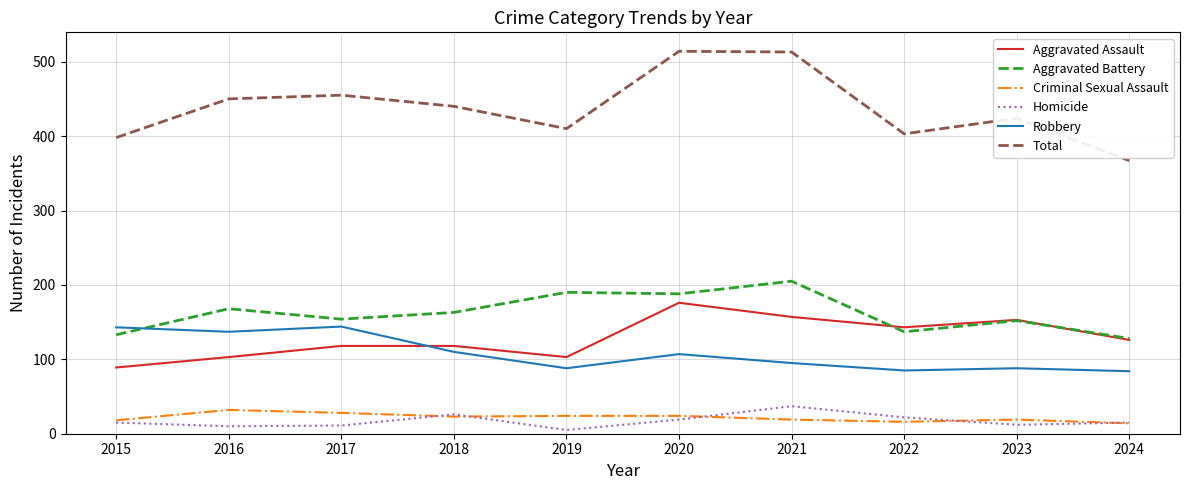

What is the average value of the Aggravated Assault series?

129